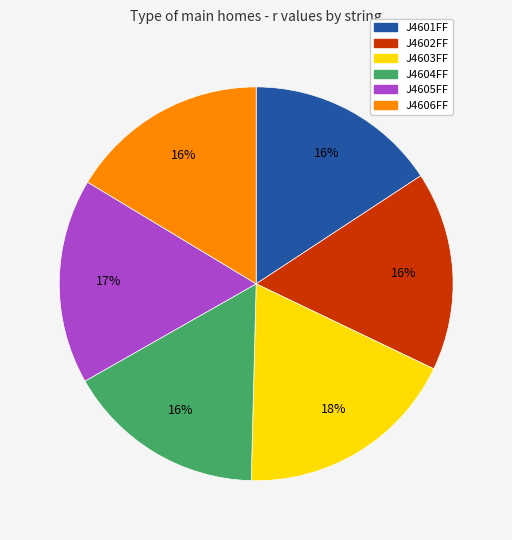

How many segments does this pie chart have?

6